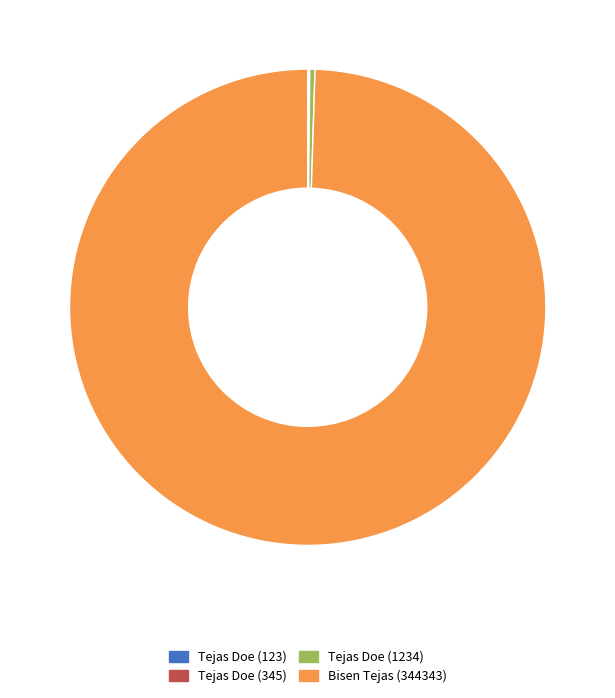

Which has a higher value, Tejas Doe (1234) or Bisen Tejas (344343)?

Bisen Tejas (344343)